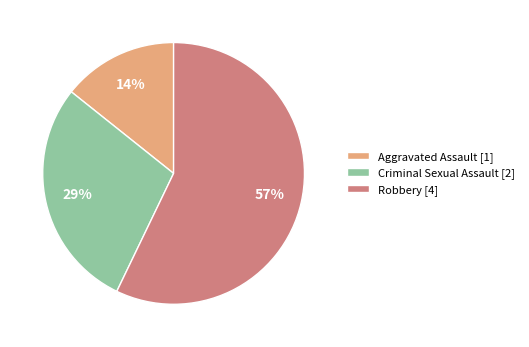

Rank the categories by value from lowest to highest.

Aggravated Assault [1], Criminal Sexual Assault [2], Robbery [4]